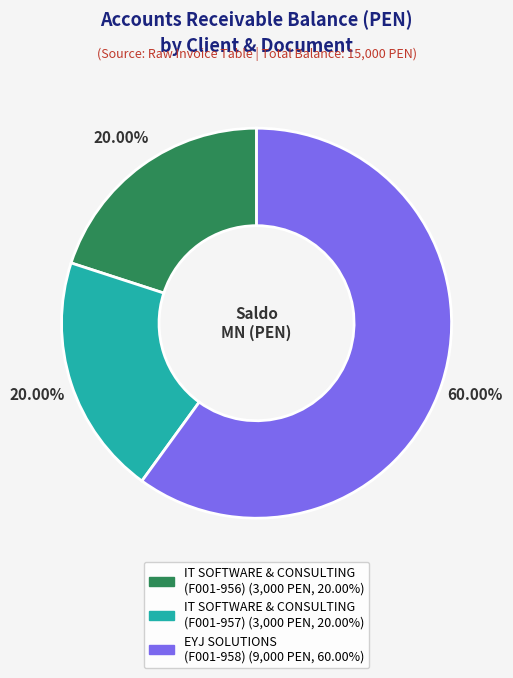

Count the number of slices in the pie.

3